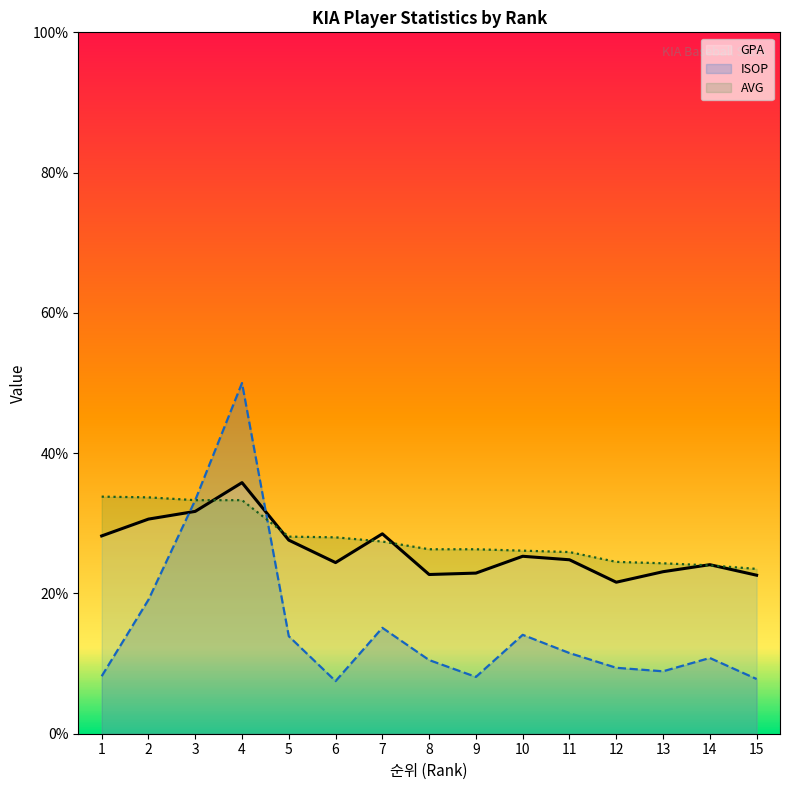

Does the chart display data point markers on the line(s)?

No